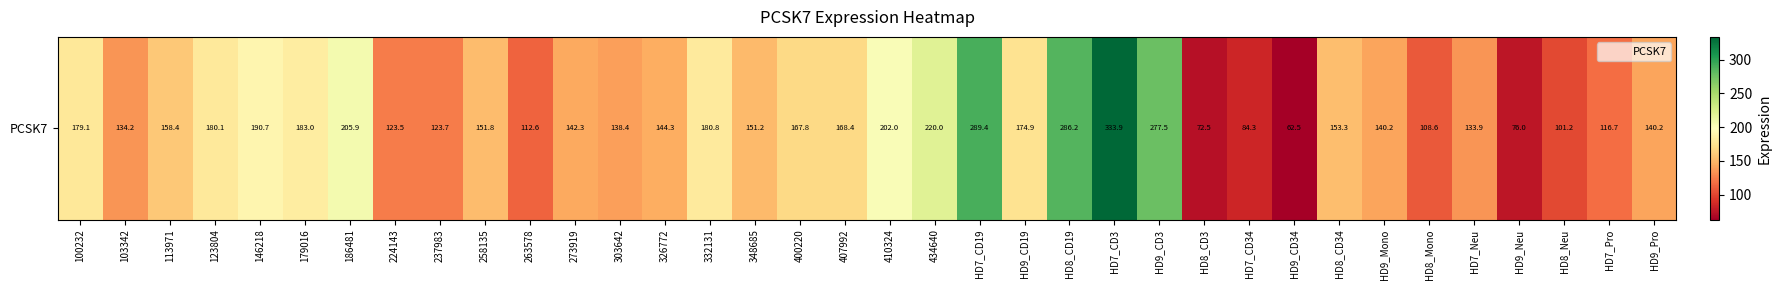

Reading right to left, extract all data points from this chart.

HD9_Pro=140.2	HD7_Pro=116.7	HD8_Neu=101.2	HD9_Neu=76.0	HD7_Neu=133.9	HD8_Mono=108.6	HD9_Mono=140.2	HD8_CD34=153.3	HD9_CD34=62.5	HD7_CD34=84.3	HD8_CD3=72.5	HD9_CD3=277.5	HD7_CD3=333.9	HD8_CD19=286.2	HD9_CD19=174.9	HD7_CD19=289.4	434640=220.0	410324=202.0	407992=168.4	400220=167.8	348685=151.2	332131=180.8	326772=144.3	303642=138.4	273919=142.3	263578=112.6	258135=151.8	237983=123.7	224143=123.5	186481=205.9	179016=183.0	146218=190.7	123804=180.1	113971=158.4	103342=134.2	100232=179.1